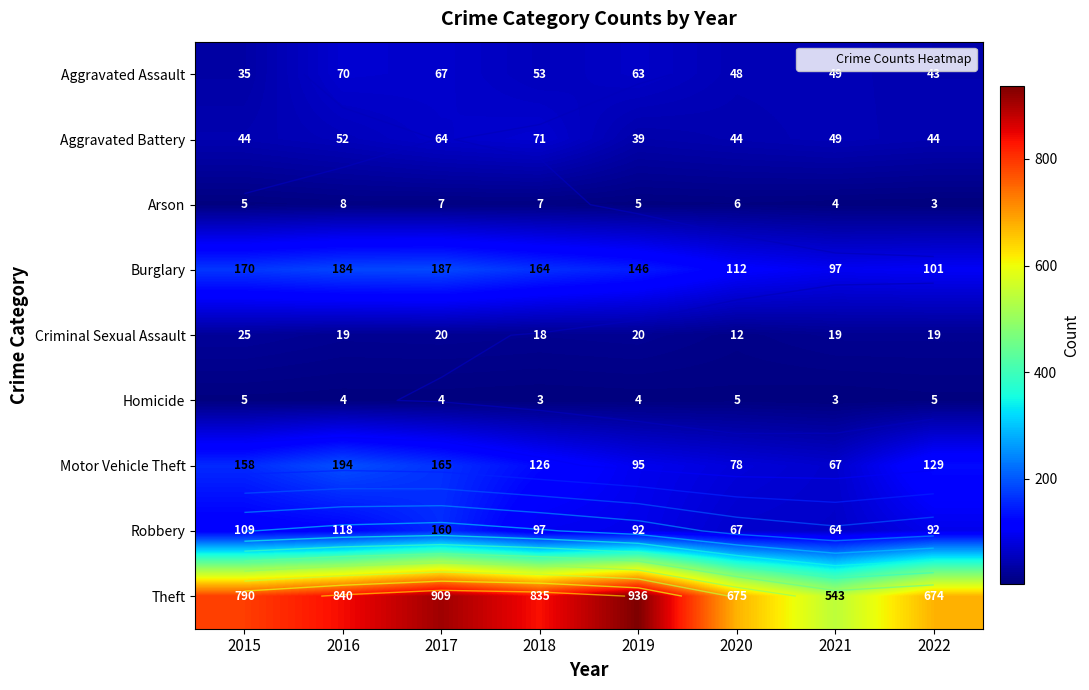

How many categories are shown in the chart?

8